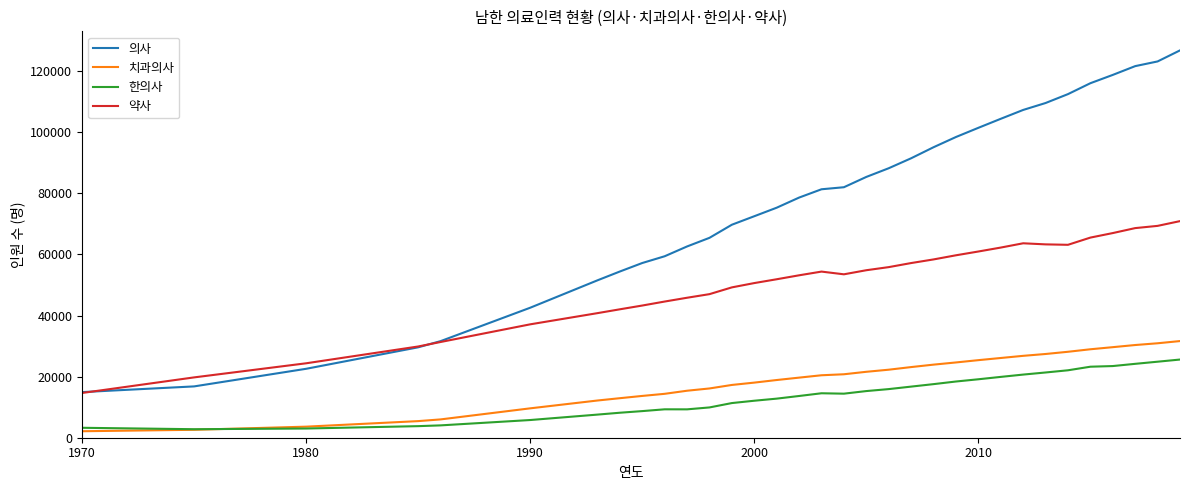

What is the minimum value for 한의사?

2788